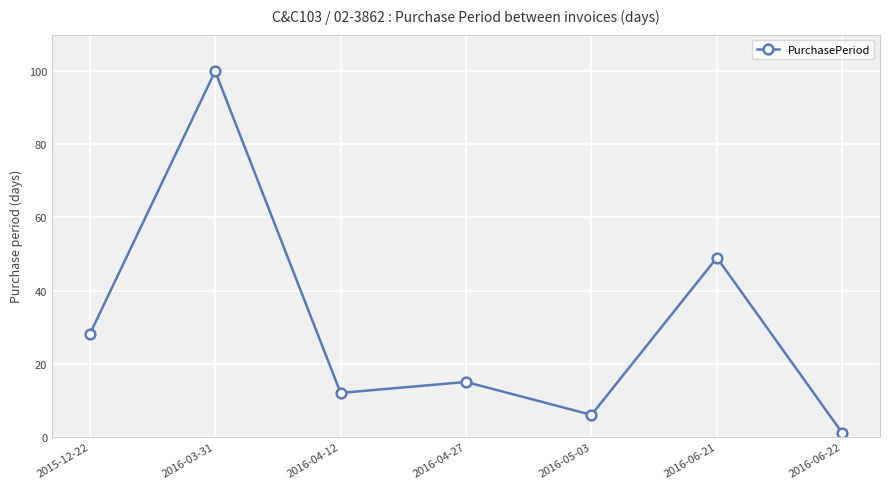

List the labels in order of value, smallest first.

2016-06-22, 2016-05-03, 2016-04-12, 2016-04-27, 2015-12-22, 2016-06-21, 2016-03-31